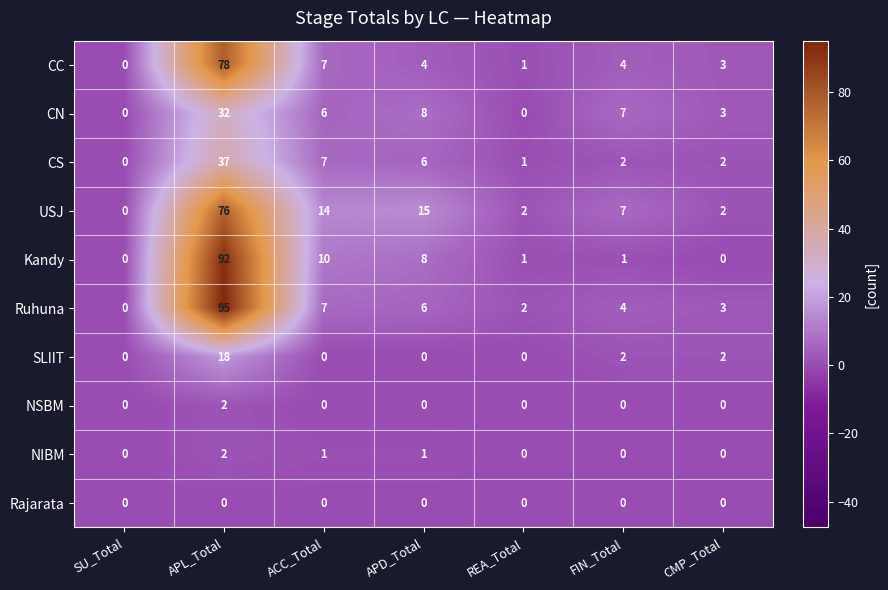

Rank the categories by Ruhuna value from highest to lowest.

APL_Total, ACC_Total, APD_Total, FIN_Total, CMP_Total, REA_Total, SU_Total